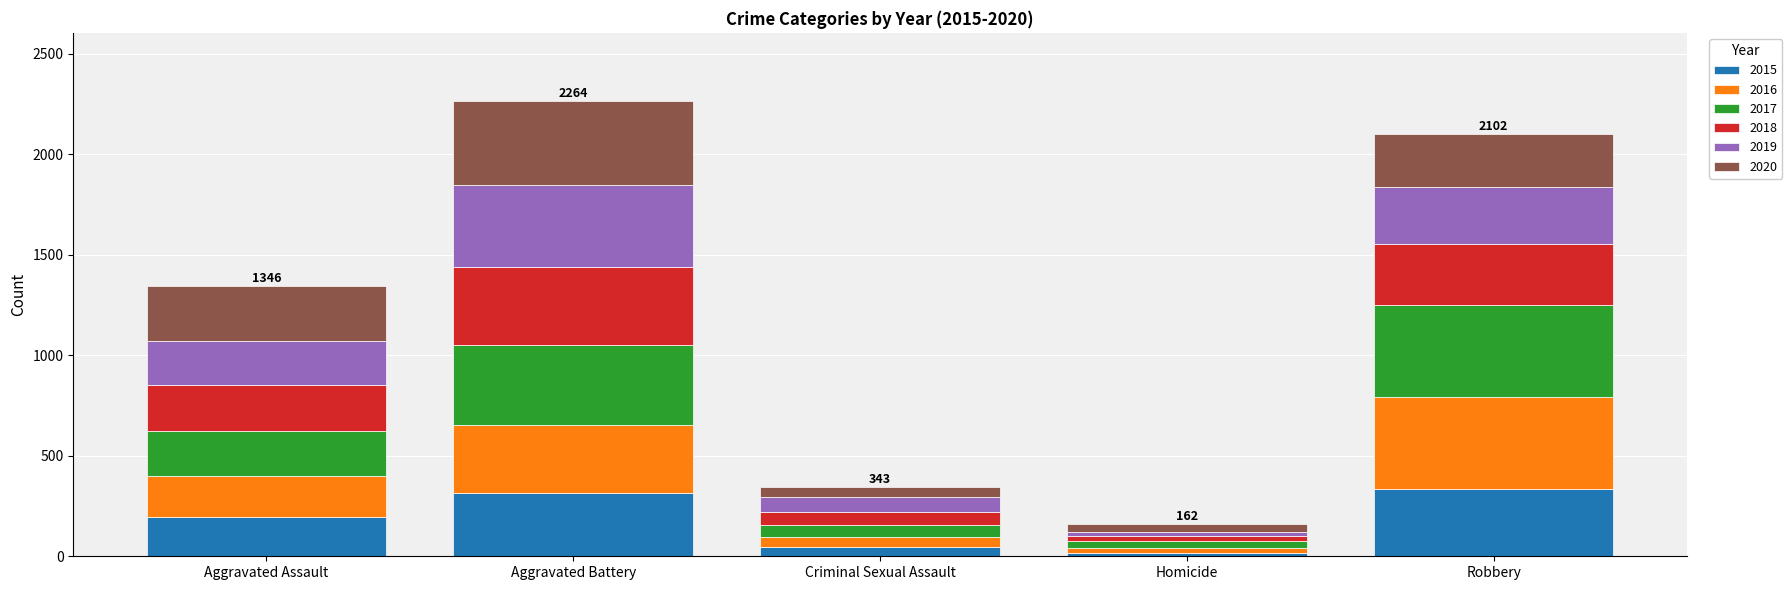

What is the highest value of the 2015 series?

337